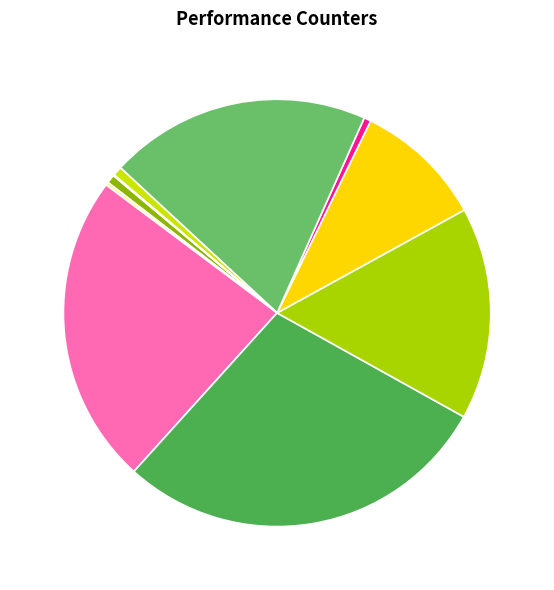

How many slices are in this pie chart?

10